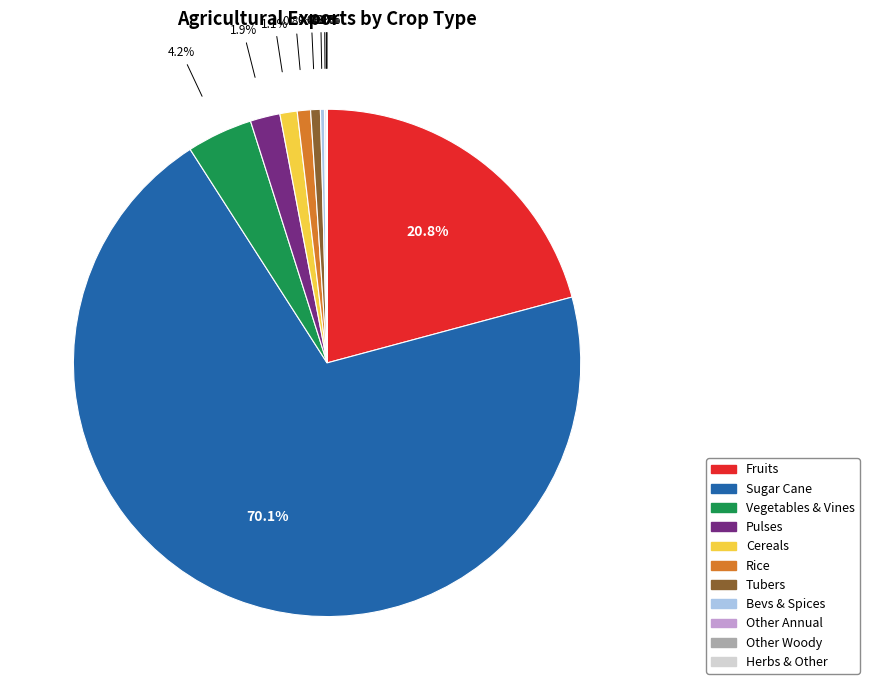

Which slice is the largest?

Sugar Cane